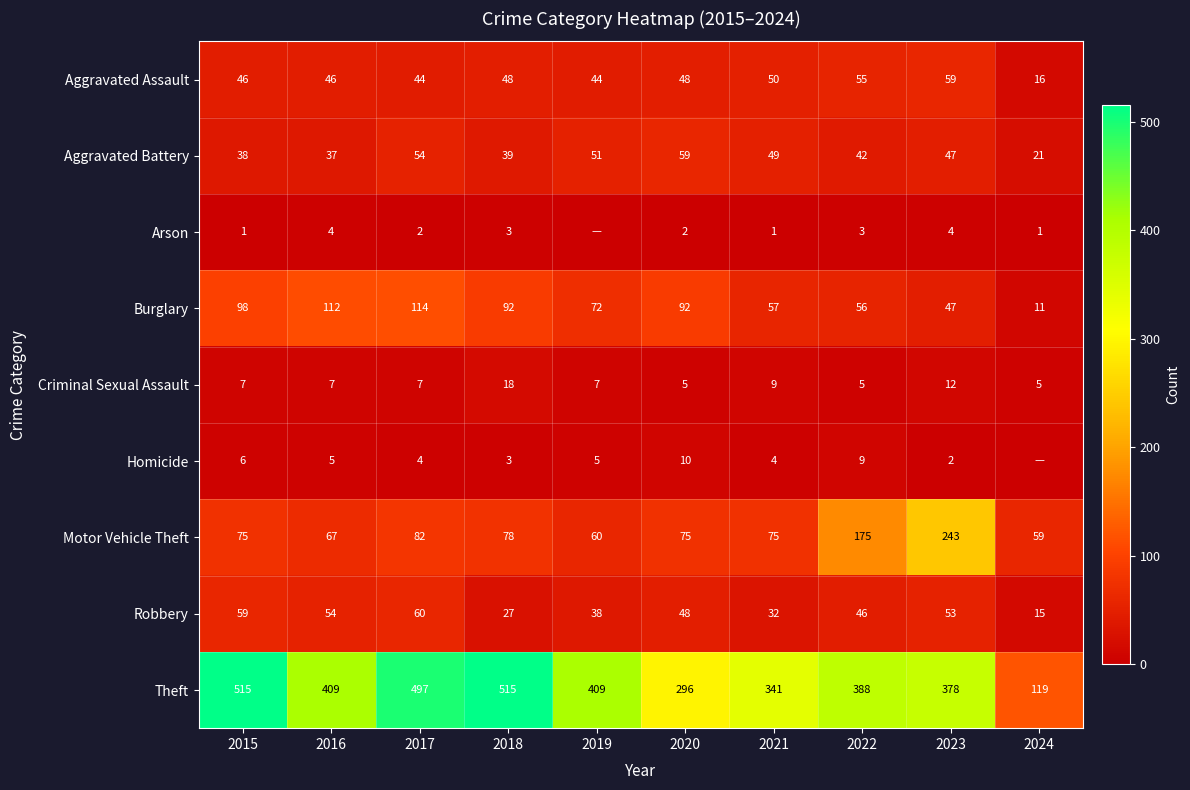

At which label does Criminal Sexual Assault reach its peak?

2018